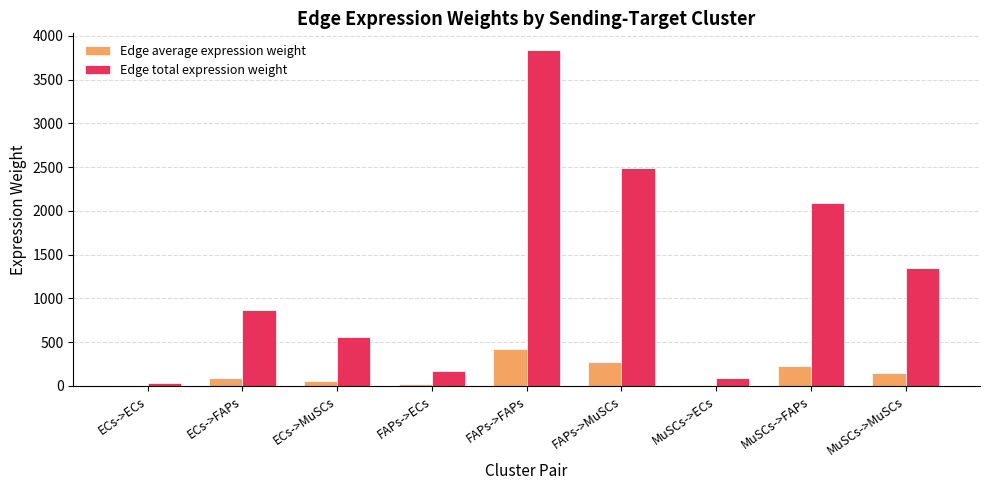

What is the total value across all series at MuSCs->MuSCs?

1502.0